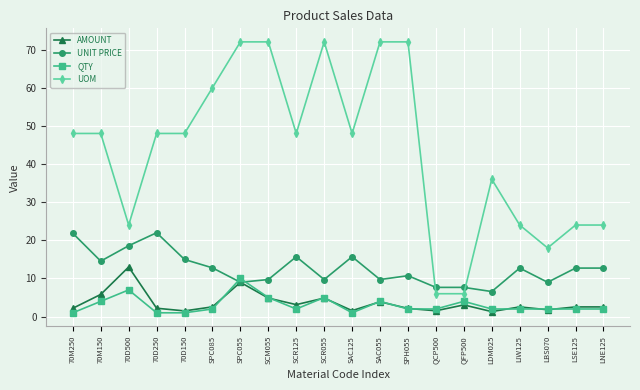

Between 70D250 and QCP500, which series saw the biggest shift?

UOM